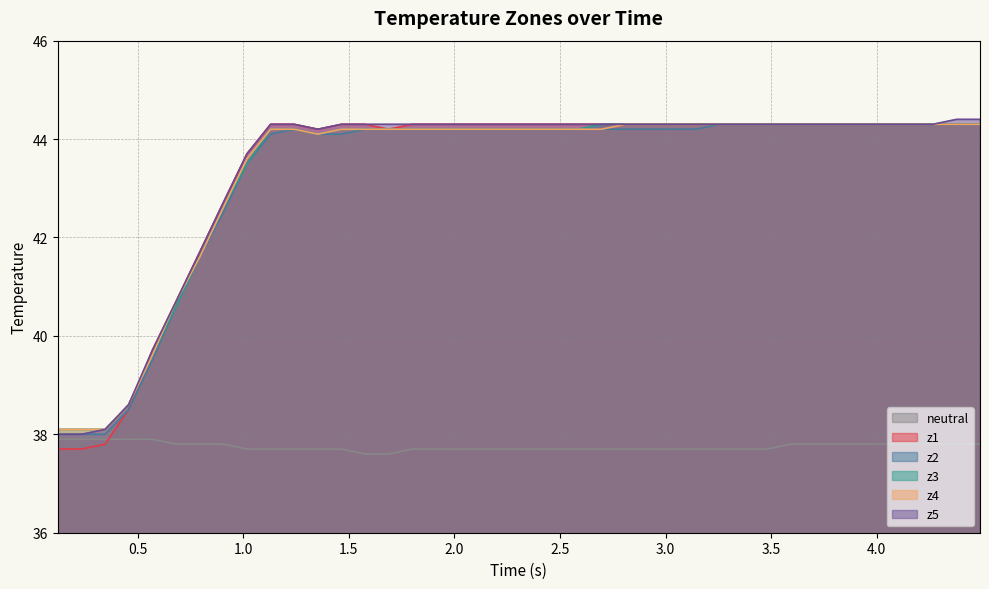

Which series has the widest spread of values?

z1